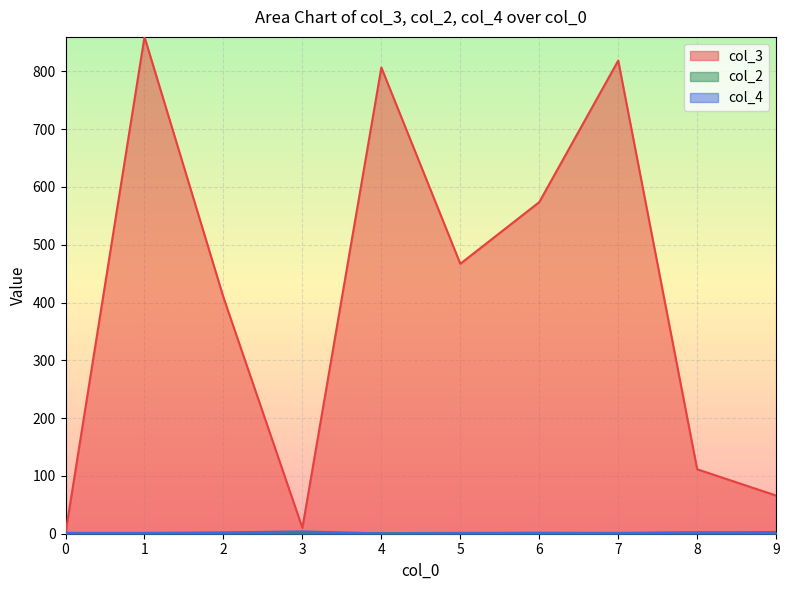

How many lines are shown in the chart?

3